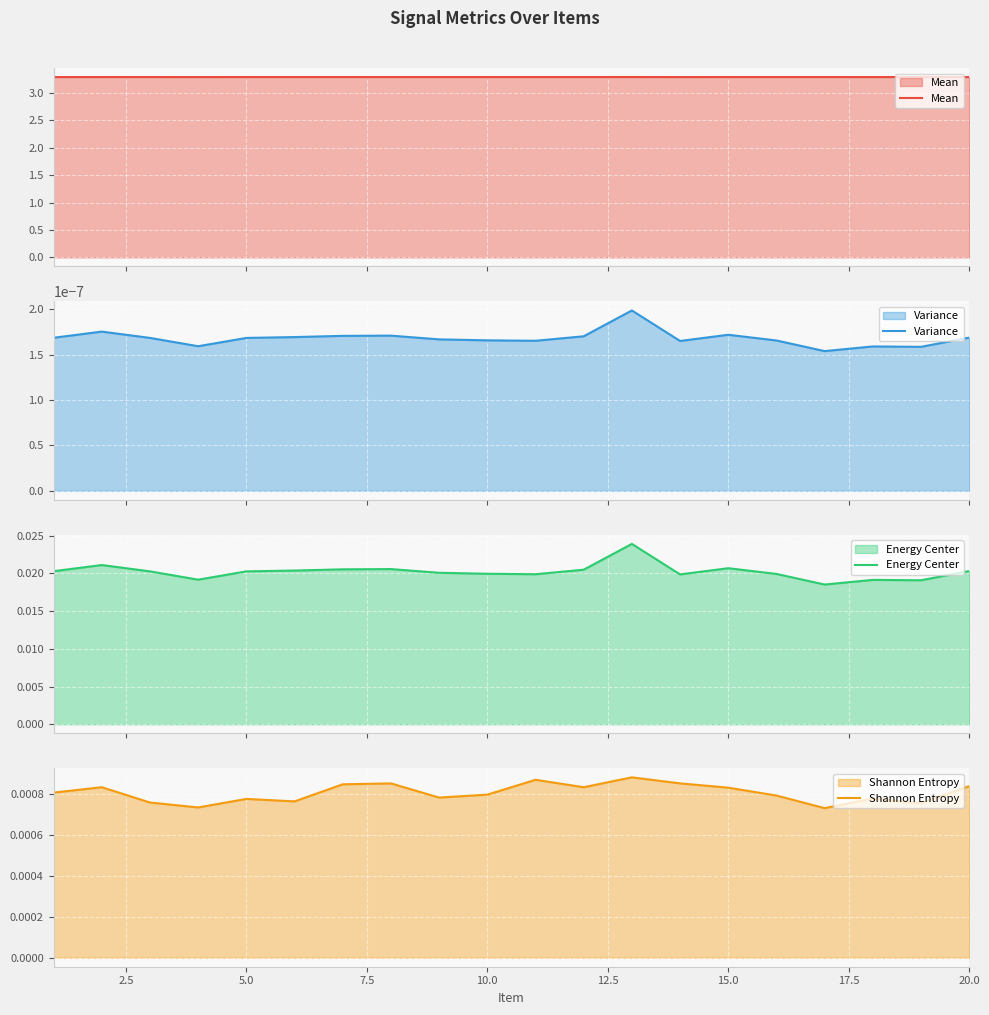

How many Energy Center values are between 0 and 1?

20